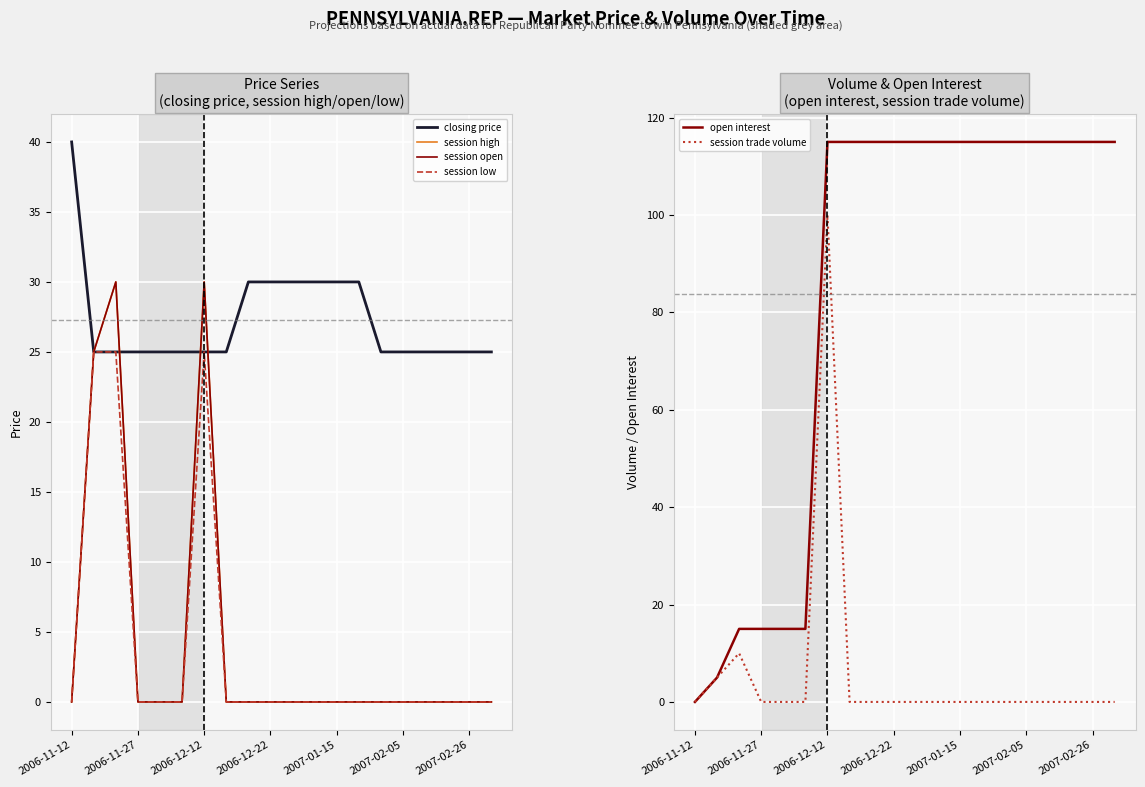

At which label does session trade volume reach its peak?

2006-12-12